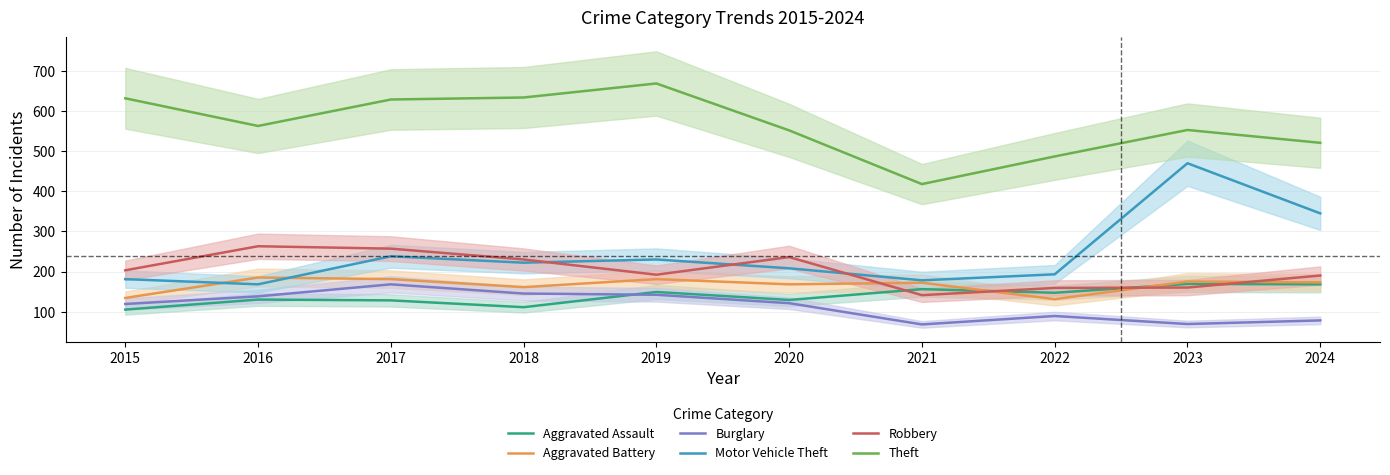

How many values in the Burglary series exceed 121?

4